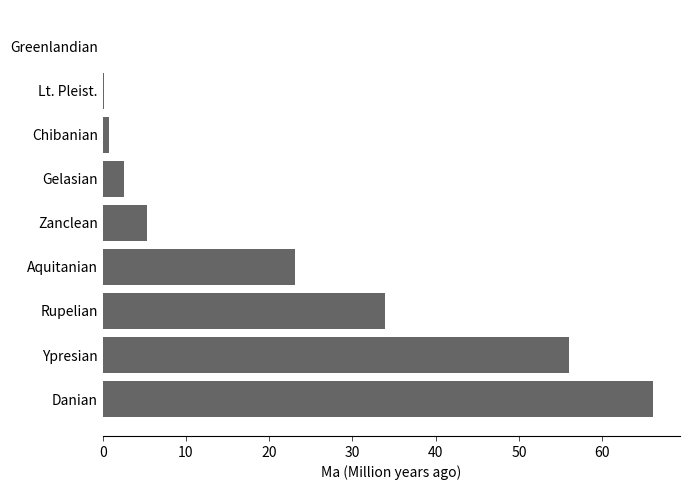

Read the value at Gelasian.

2.6